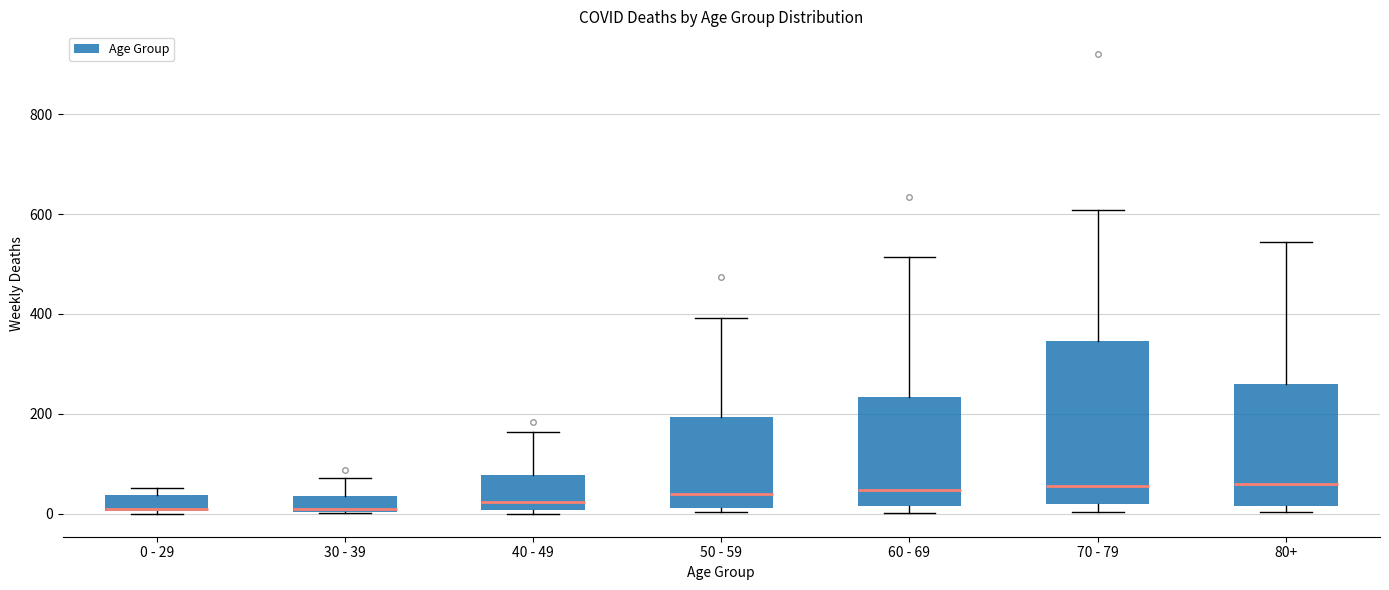

Where does the median line of the box for 30 - 39 sit on the y-axis? The values are not printed on the chart, so give them approximately, as read against the axis.

20